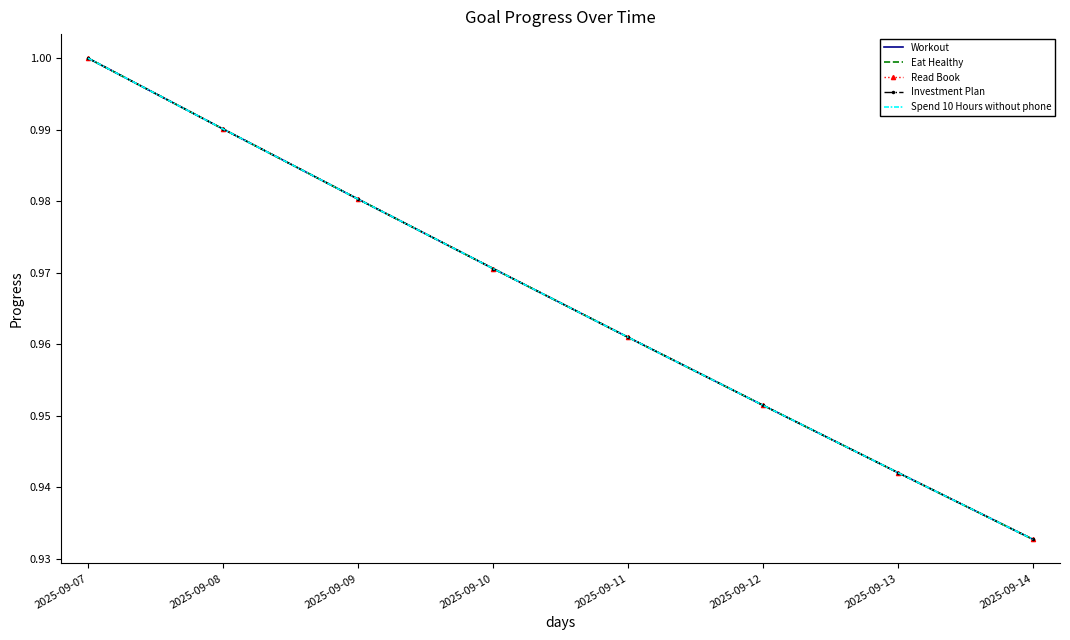

What is the value of the Spend 10 Hours without phone point at the 6th from the left?

1.0